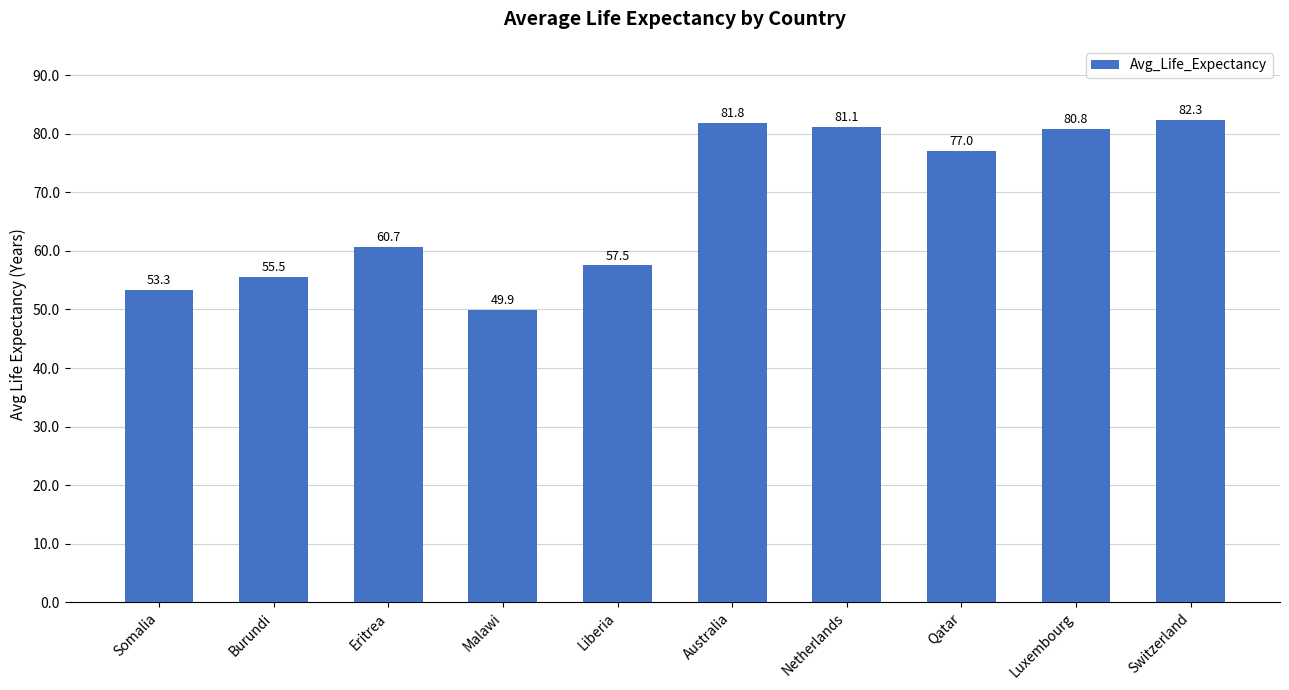

The value at Australia is 81.8. True or false?

True